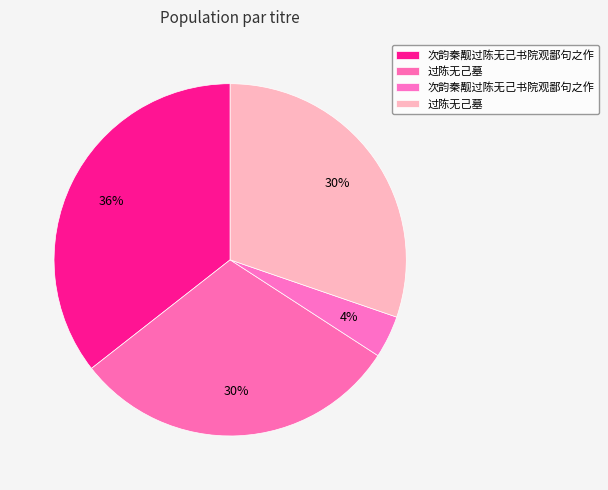

How many slices are in this pie chart?

4